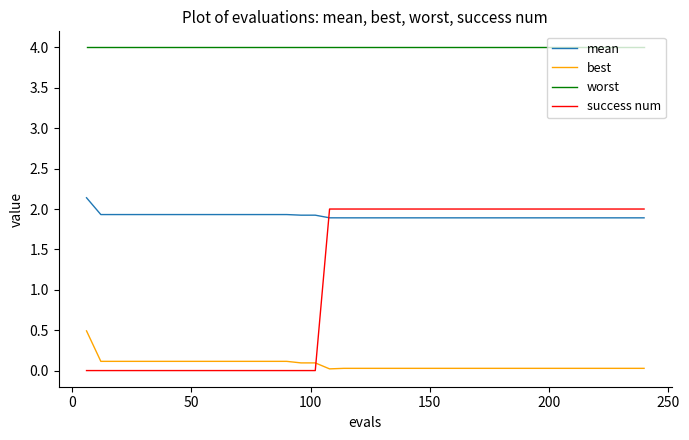

List the series in order of their overall mean, highest first.

worst, mean, success num, best